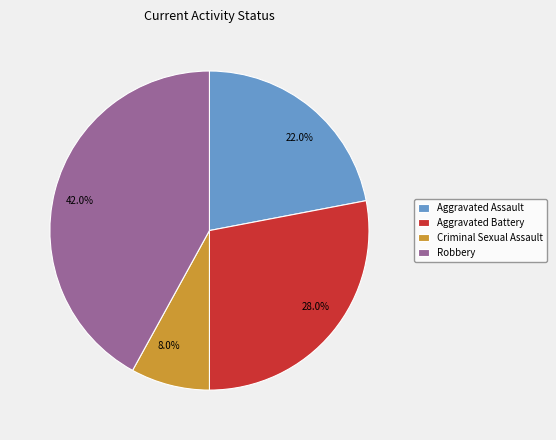

How much of the chart is everything except Aggravated Assault?

78.0%